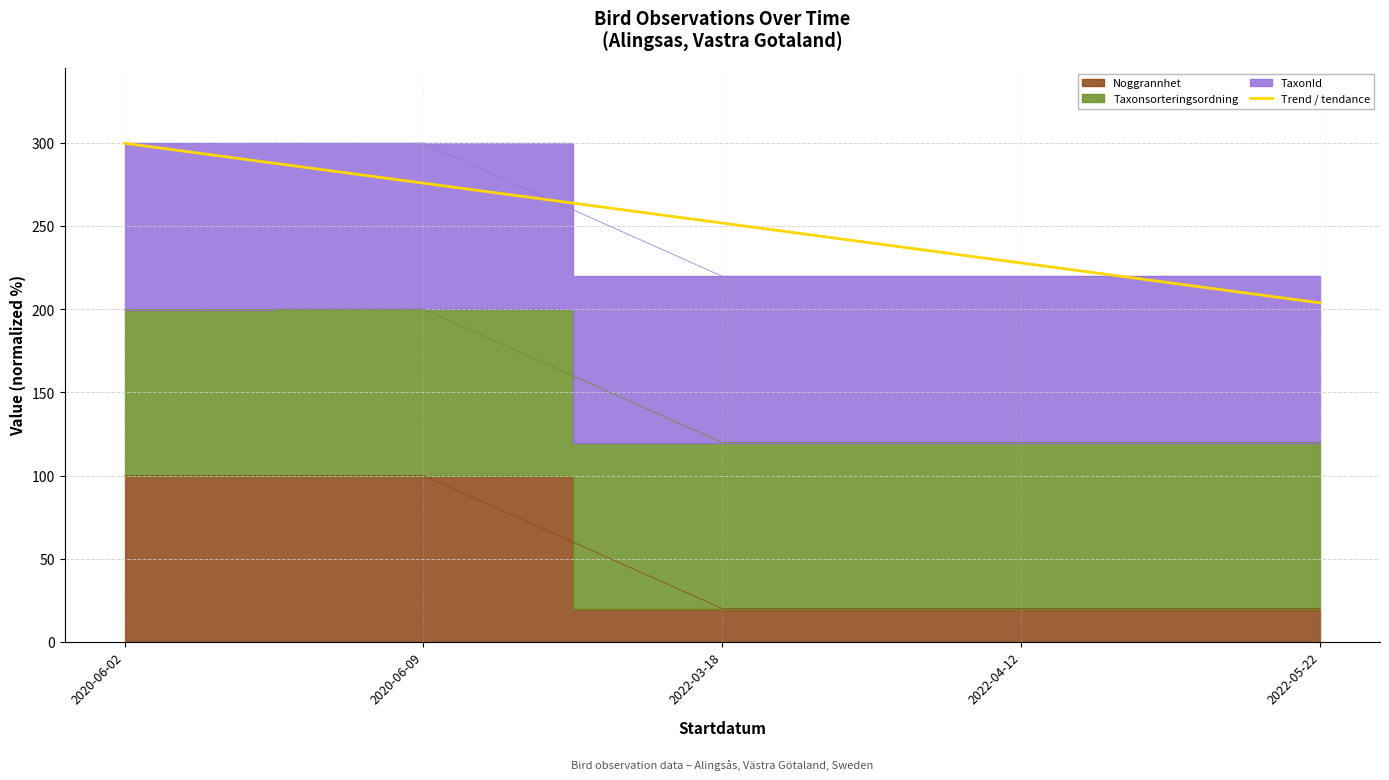

True or false: there are more than 0 points higher than both neighbors.

False